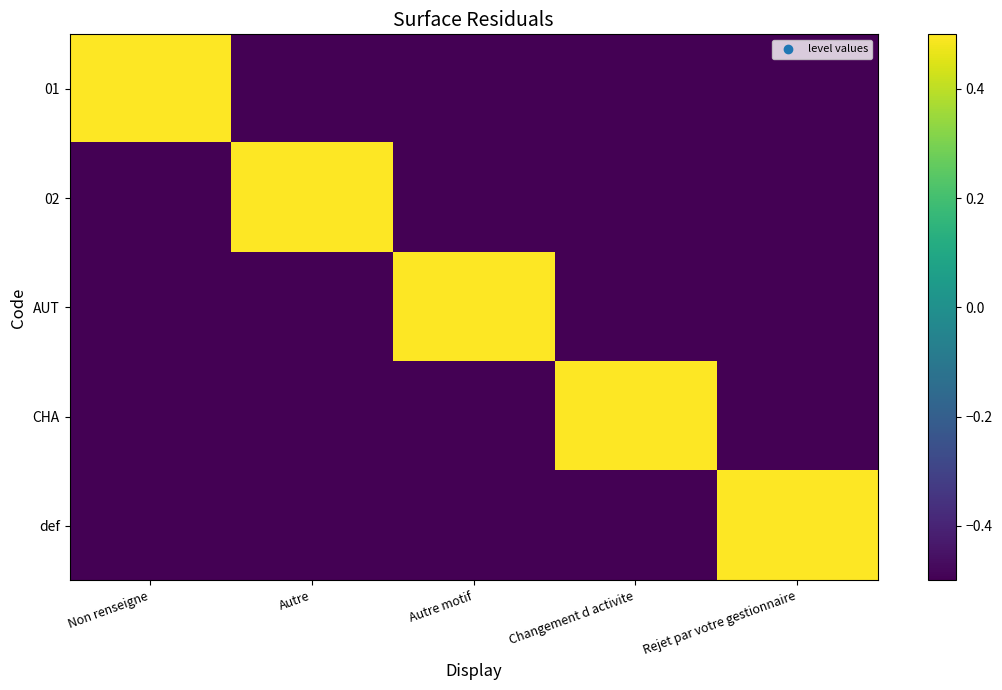

Reading right to left, extract all data points from this chart.

01: Rejet par votre gestionnaire=-0.5	Changement d activite=-0.5	Autre motif=-0.5	Autre=-0.5	Non renseigne=0.5
02: Rejet par votre gestionnaire=-0.5	Changement d activite=-0.5	Autre motif=-0.5	Autre=0.5	Non renseigne=-0.5
AUT: Rejet par votre gestionnaire=-0.5	Changement d activite=-0.5	Autre motif=0.5	Autre=-0.5	Non renseigne=-0.5
CHA: Rejet par votre gestionnaire=-0.5	Changement d activite=0.5	Autre motif=-0.5	Autre=-0.5	Non renseigne=-0.5
def: Rejet par votre gestionnaire=0.5	Changement d activite=-0.5	Autre motif=-0.5	Autre=-0.5	Non renseigne=-0.5